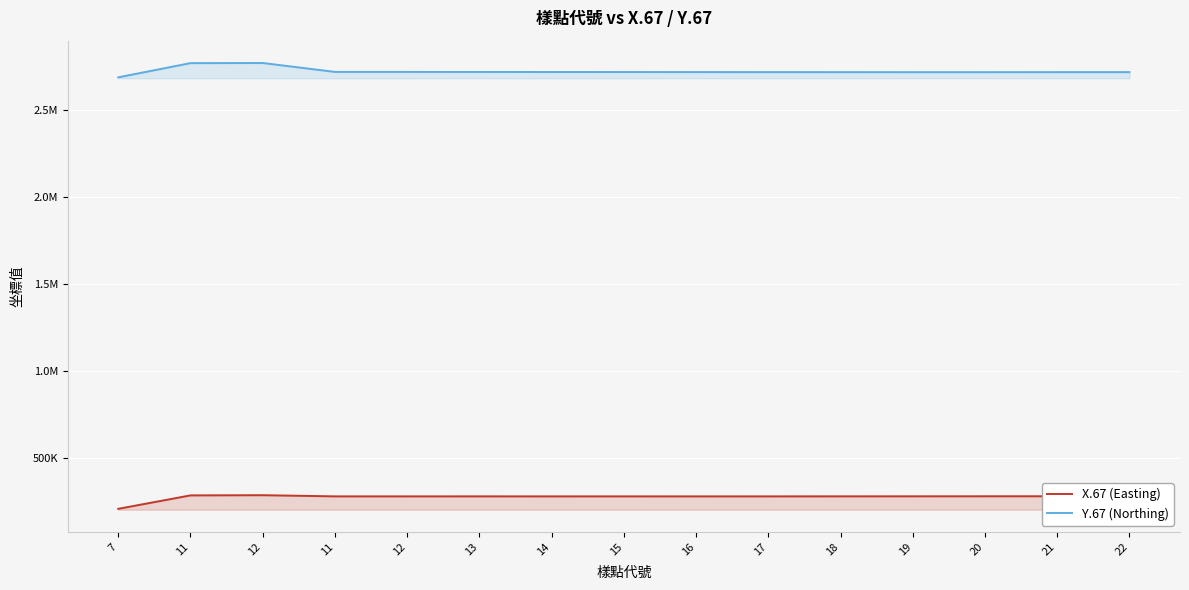

What is the smallest value displayed?

207130.8